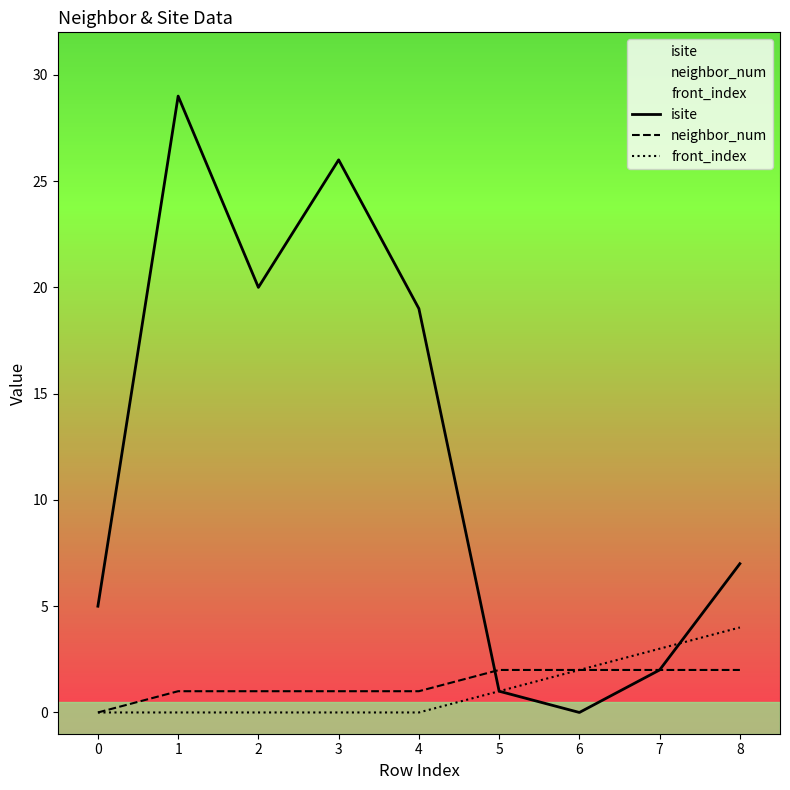

How many data points does each series have?

9